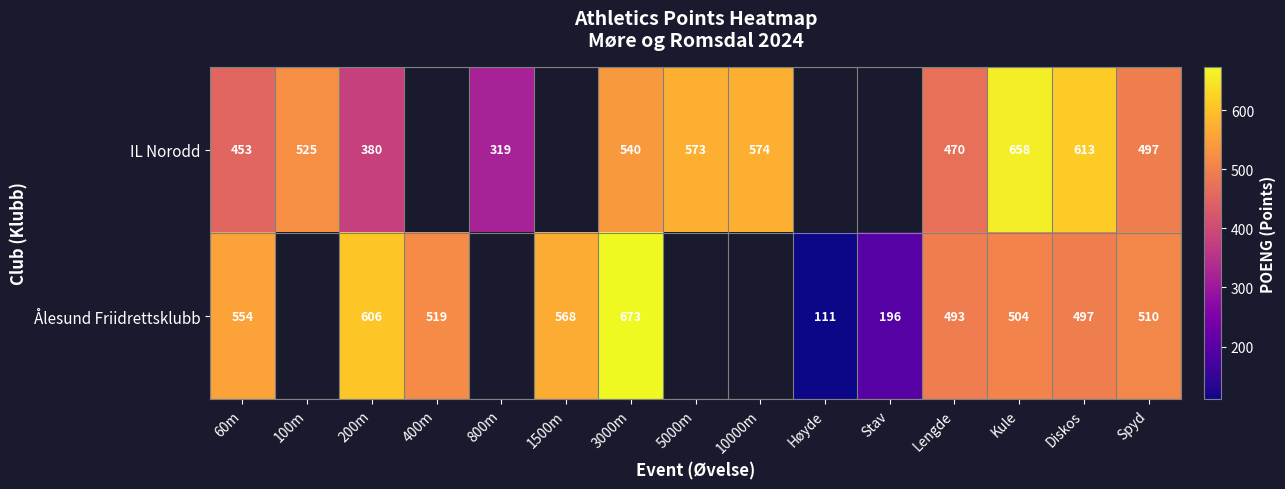

What is the greatest value displayed?

673.0